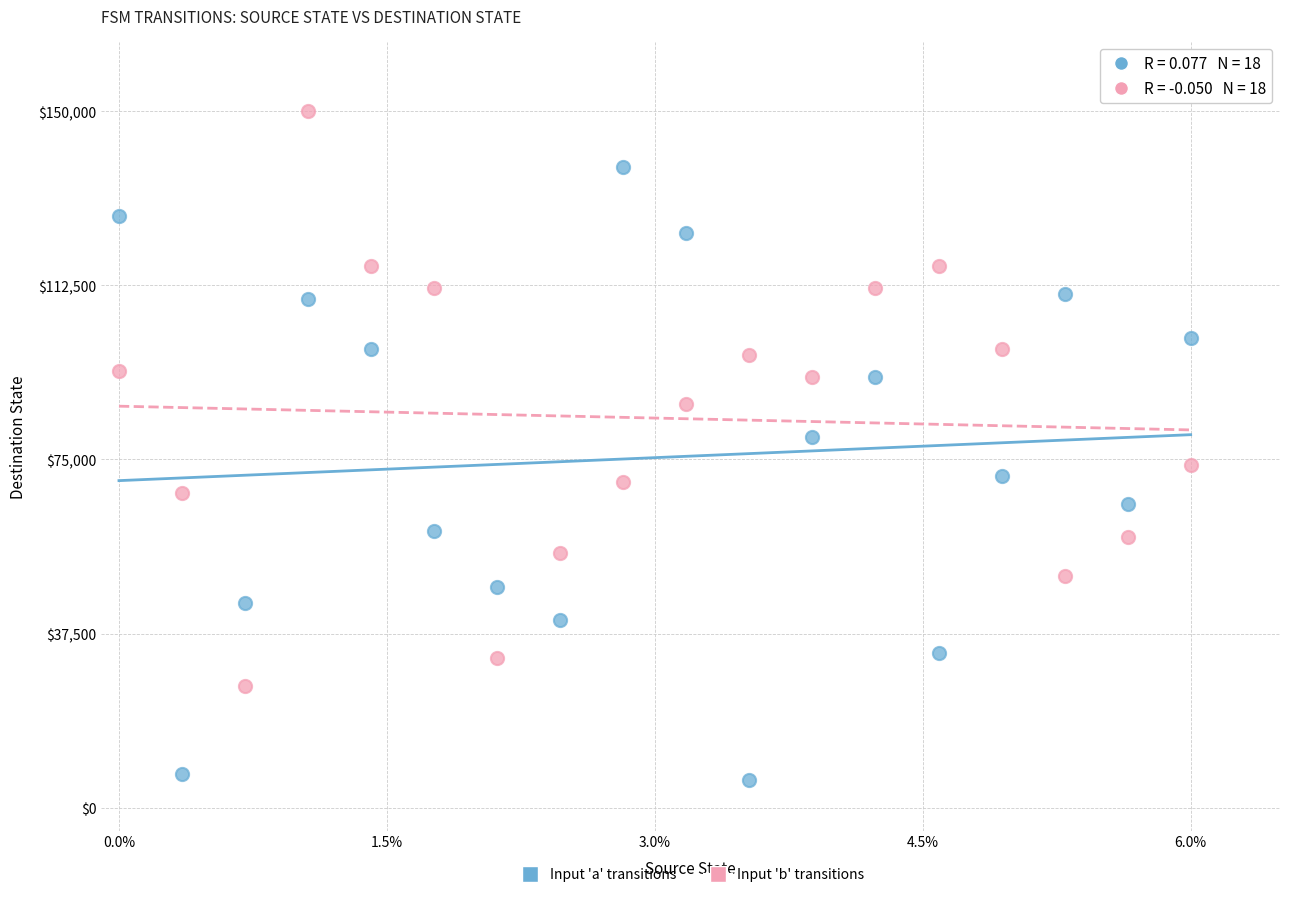

Which series reaches the maximum Y coordinate?

Input 'b' transitions